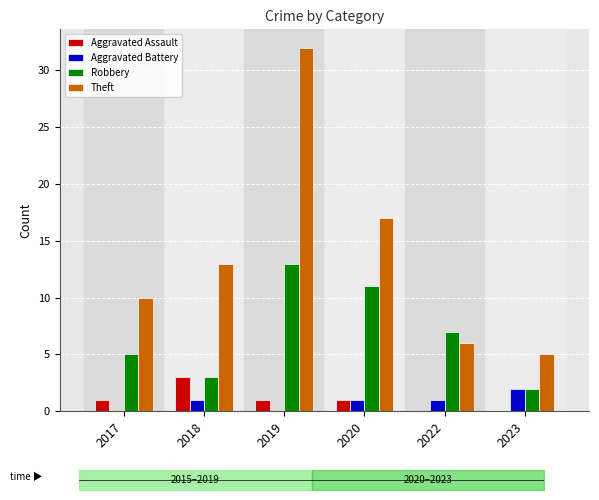

What is the average value of the Aggravated Assault series?

1